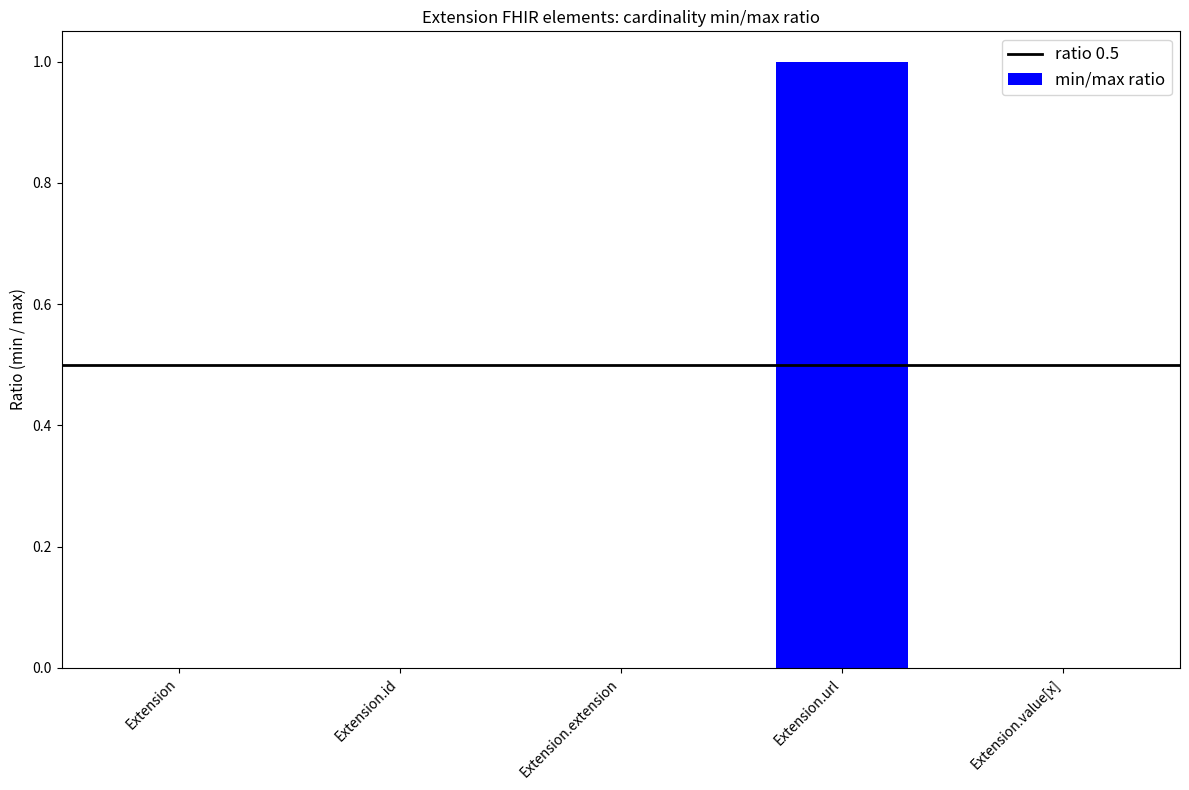

Which category has the highest value across all series?

Extension.url